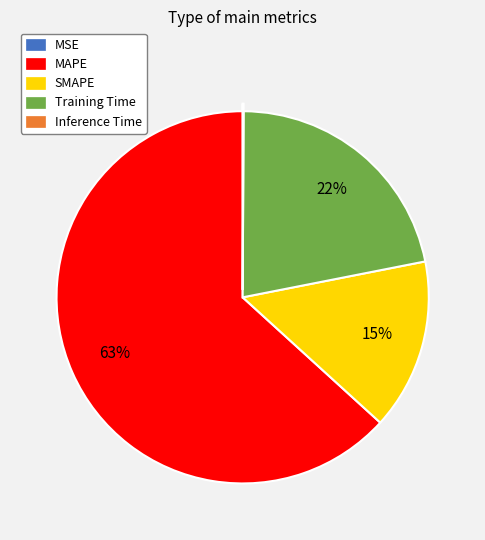

To the nearest percent, what percentage of the pie is Training Time?

22%